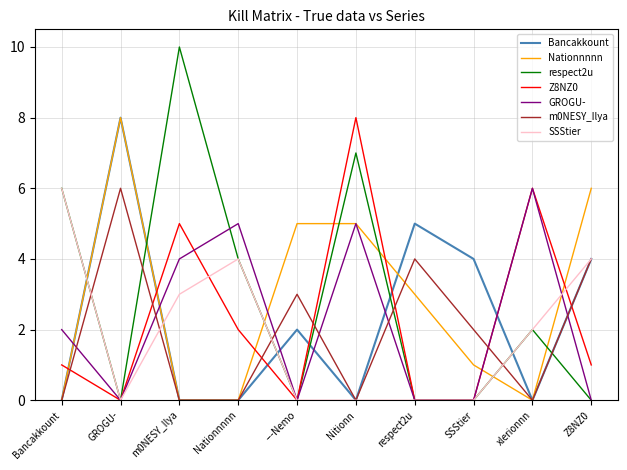

What are all the series names shown in the legend?

Bancakkount, Nationnnnn, respect2u, Z8NZ0, GROGU-, m0NESY_Ilya, SSStier